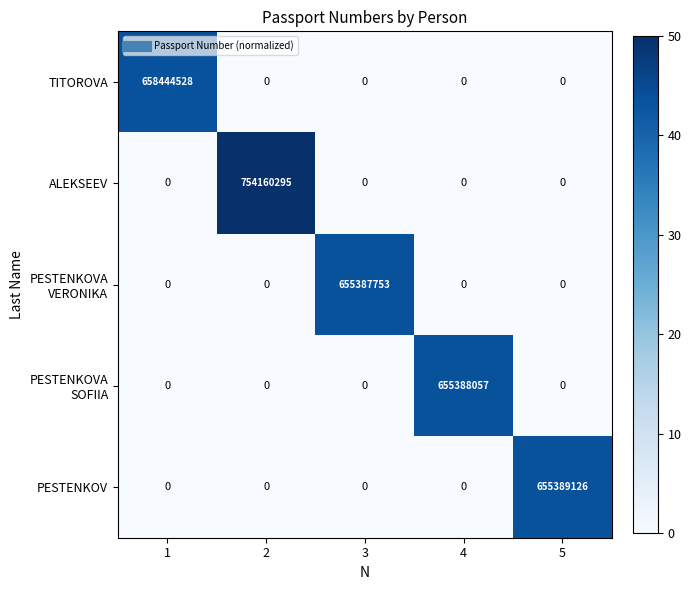

Count the number of data series in this chart.

5